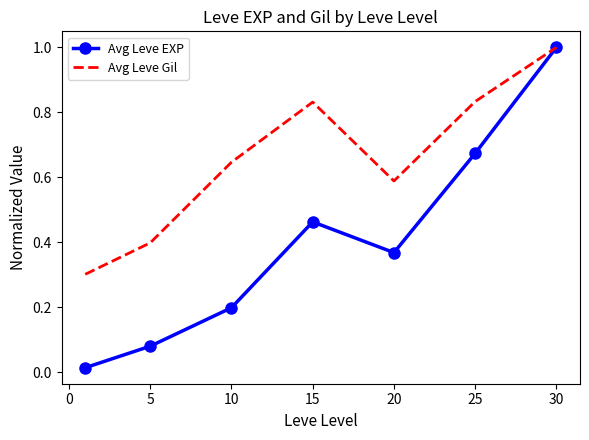

Which series has the largest range (max minus min)?

Avg Leve EXP